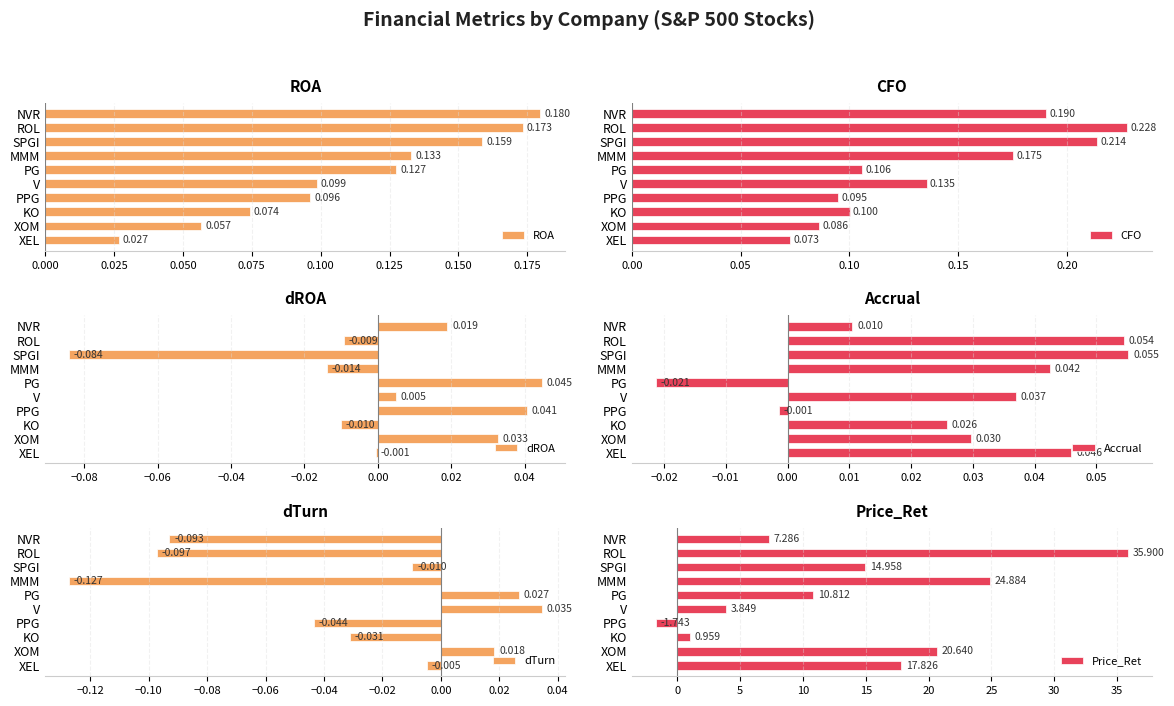

Rank the categories by ROA value from highest to lowest.

NVR, ROL, SPGI, MMM, PG, V, PPG, KO, XOM, XEL